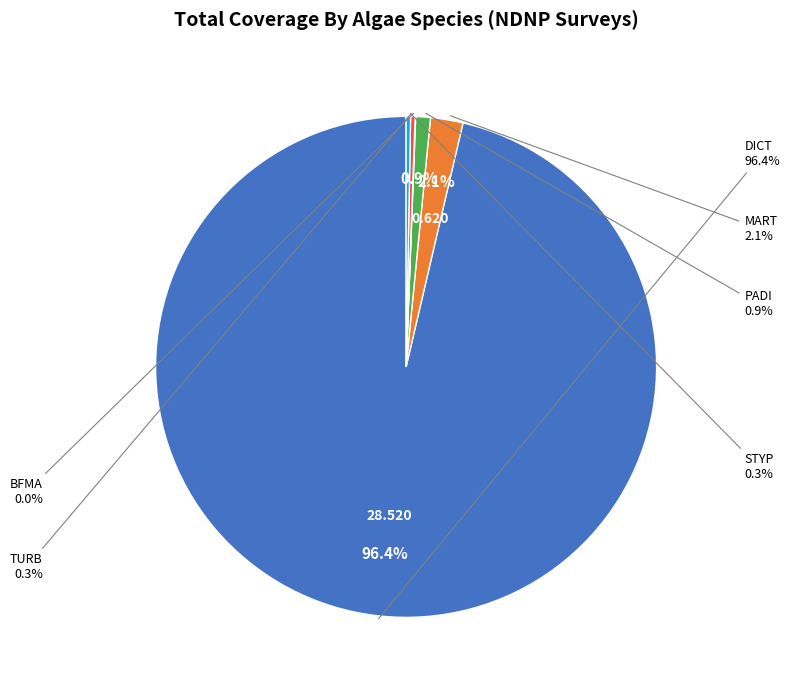

Do TURB and PADI together represent more than half of the pie?

No